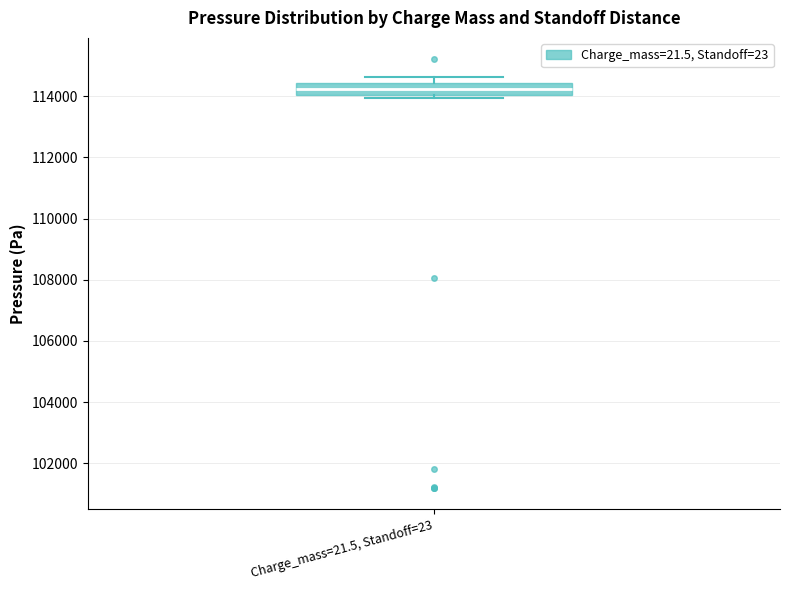

Read this box plot against the y-axis: the position of the median line, the range covered by the box, and the ends of both whiskers. The values are not printed on the chart, so give them approximately, as read against the axis.

median 114200, box 114000 to 114400, whiskers 114000 (just below the box's lower edge) to 114600